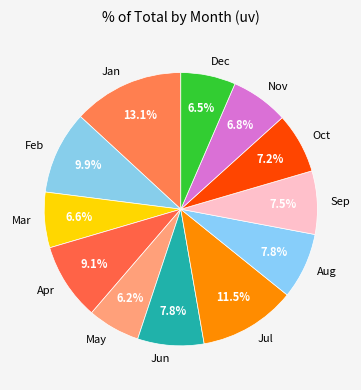

To the nearest percent, what is the difference between the largest and smallest slice percentages?

7%